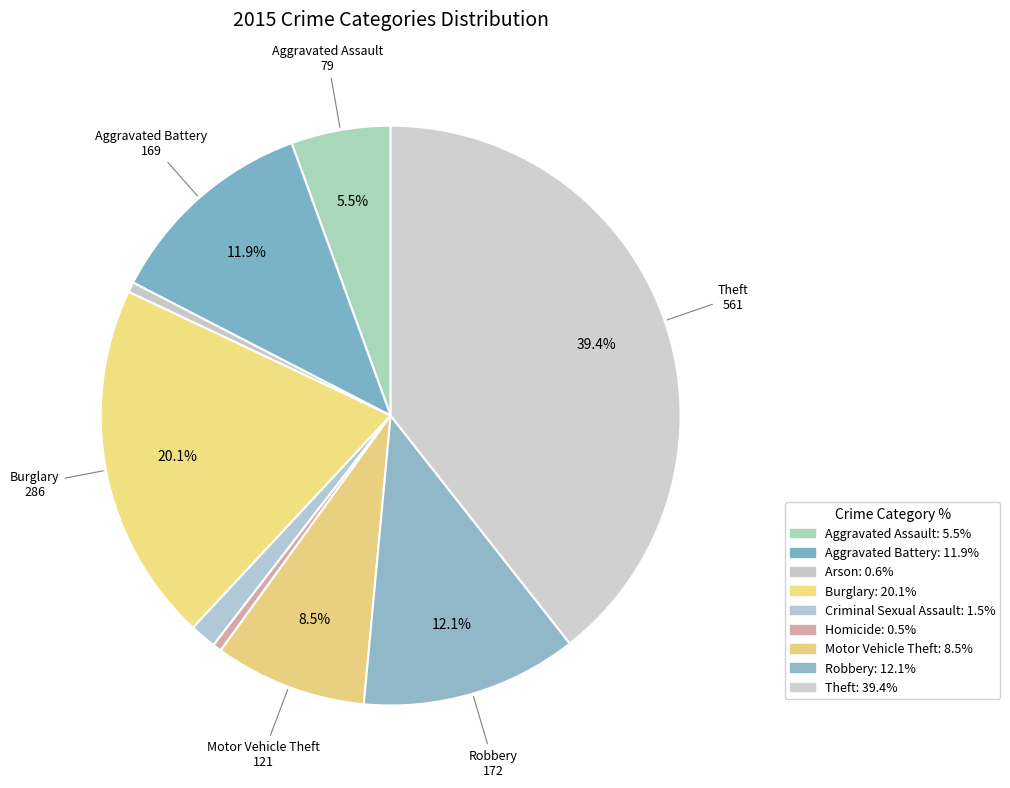

Count the number of slices in the pie.

9